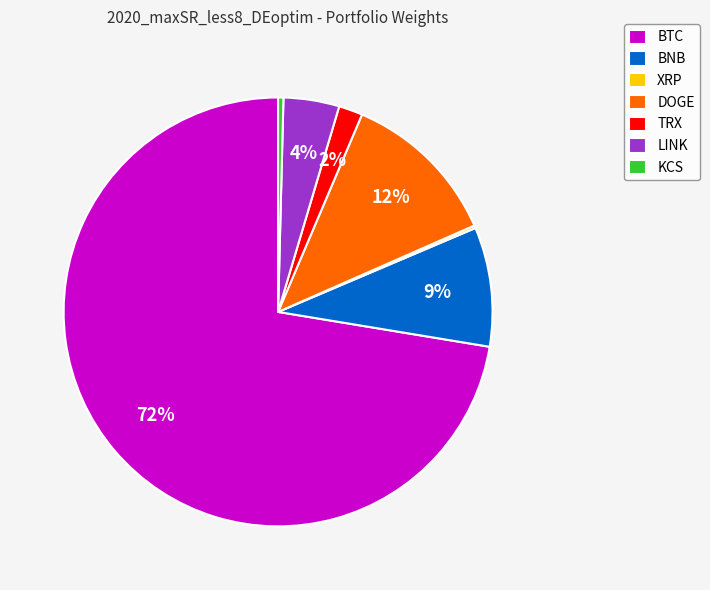

To the nearest percent, what percentage of the pie is LINK?

4%